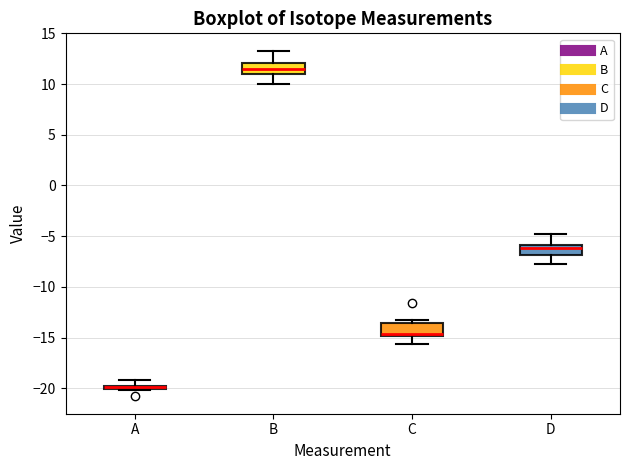

Where is the lower edge of the box for D on the y-axis? The values are not printed on the chart, so give them approximately, as read against the axis.

-7.0